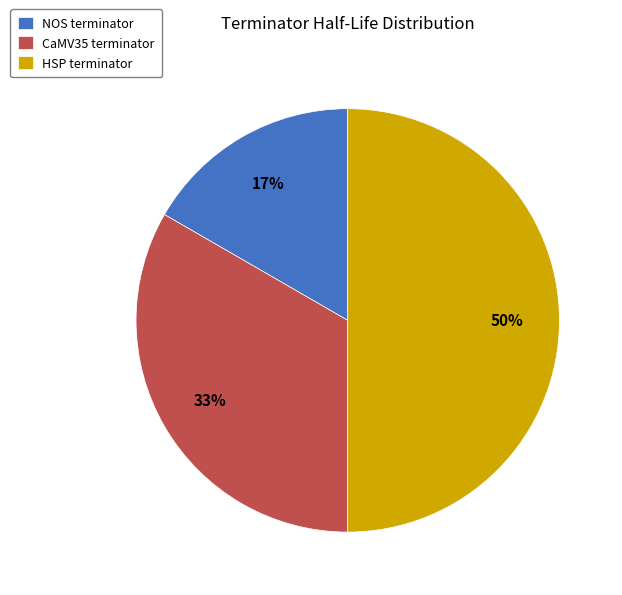

How many segments does this pie chart have?

3